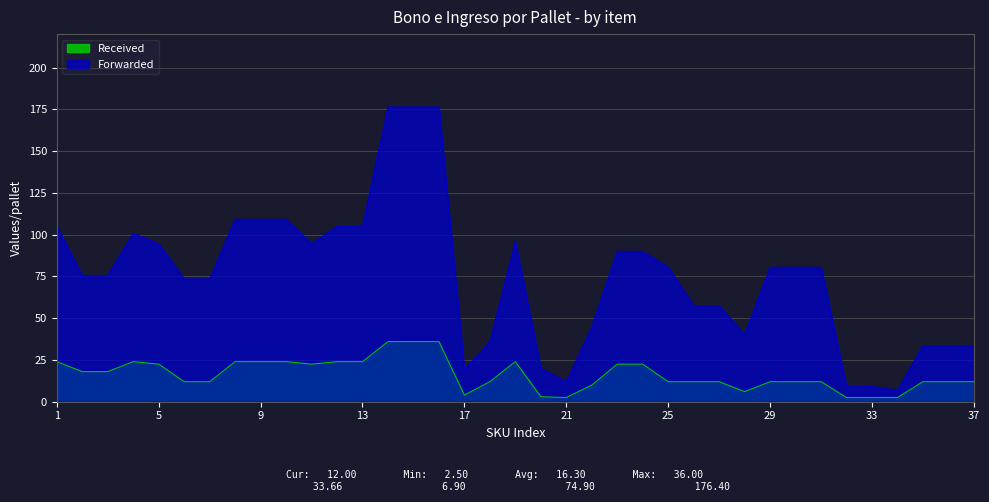

Is the value of Forwarded at 29 greater than the value of Received at 30?

Yes